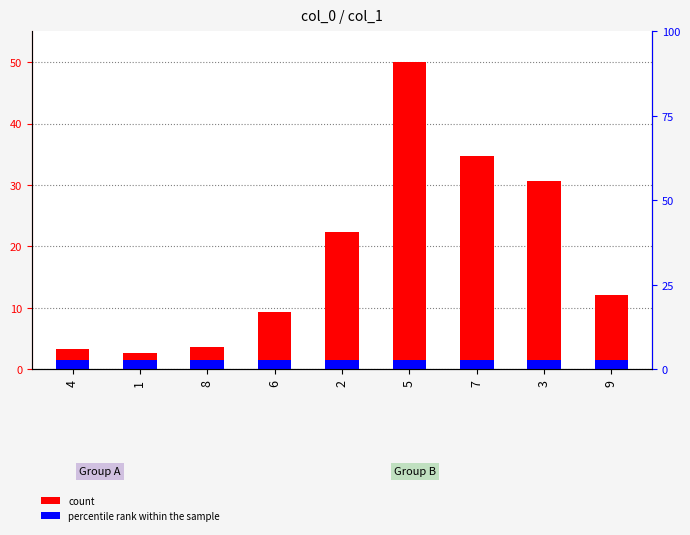

What is the sum of all values?

168.8